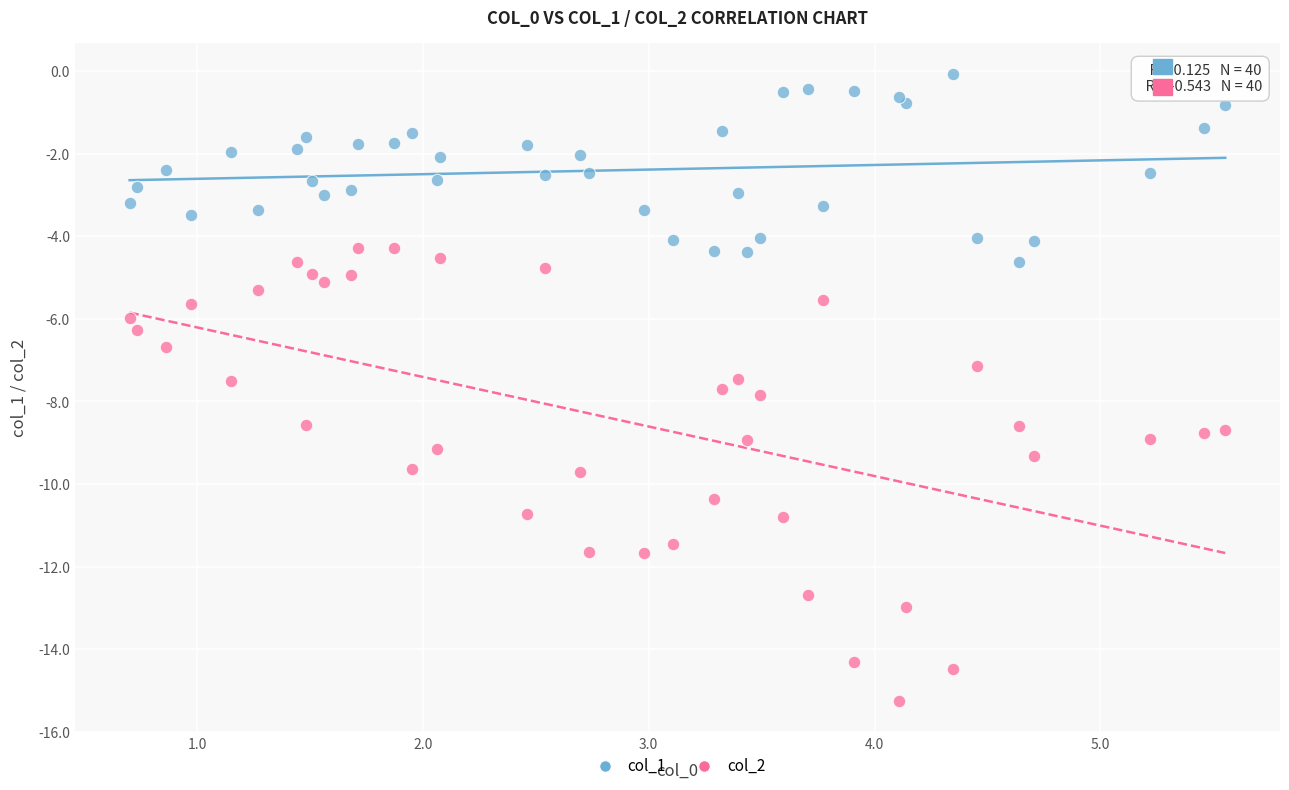

Which series reaches the maximum Y coordinate?

col_1